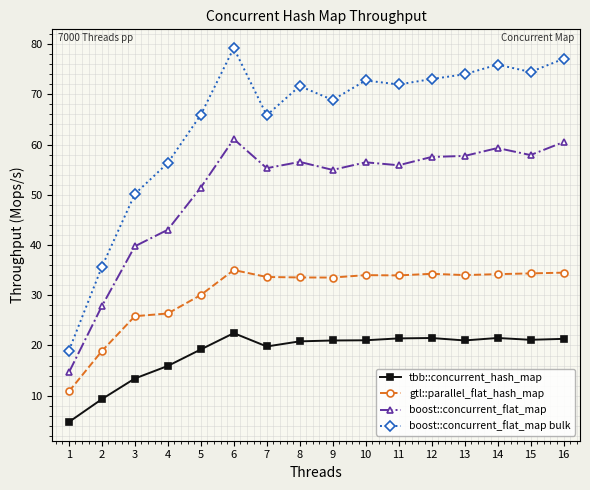

Rank the series at 14 from highest to lowest value.

boost::concurrent_flat_map bulk, boost::concurrent_flat_map, gtl::parallel_flat_hash_map, tbb::concurrent_hash_map